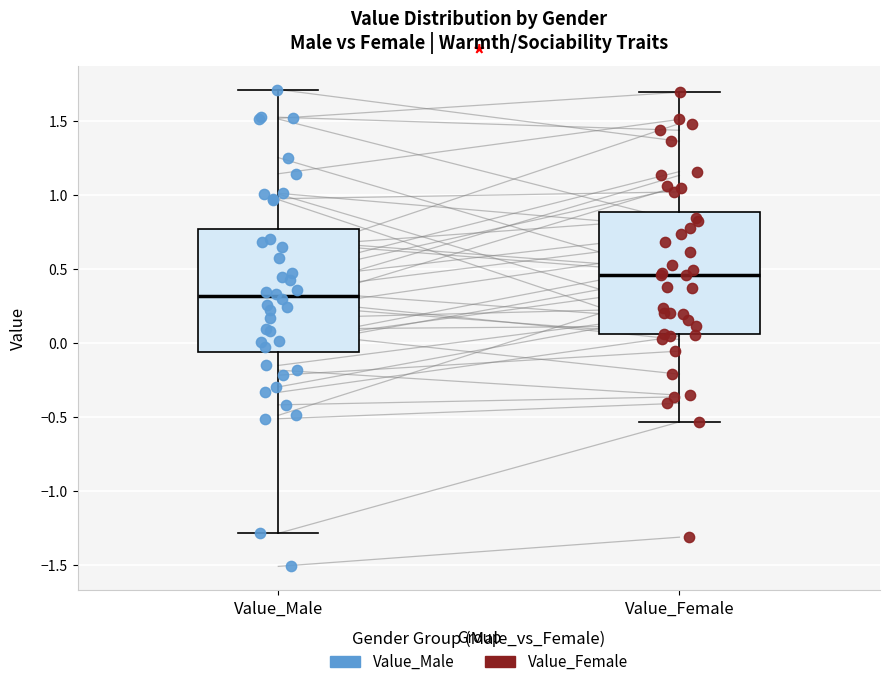

Which box's median line is the highest?

Value_Female